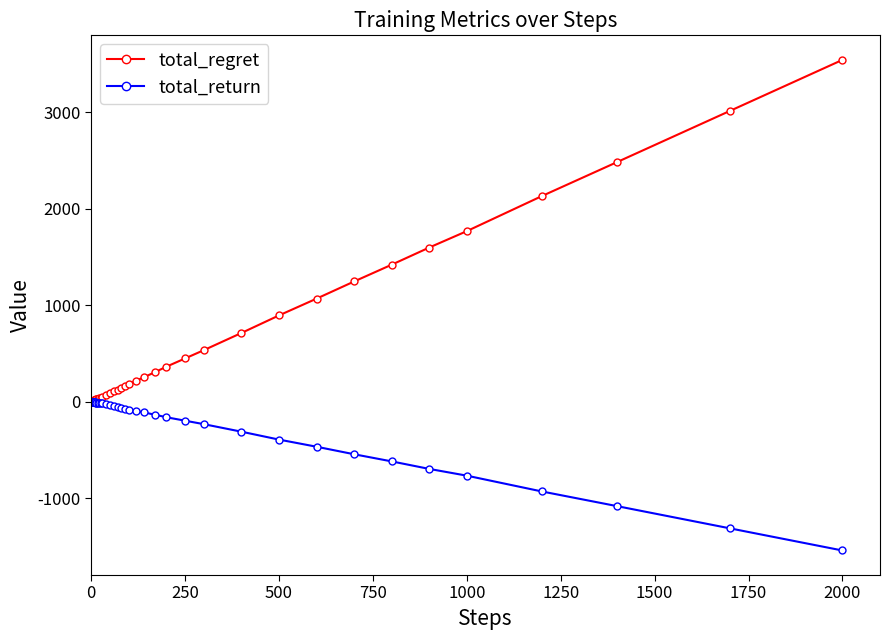

What are all the series names shown in the legend?

total_regret, total_return